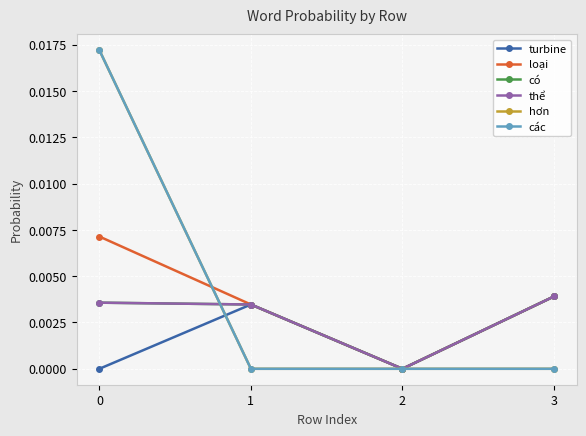

Between 2 and 0, which is larger?

2